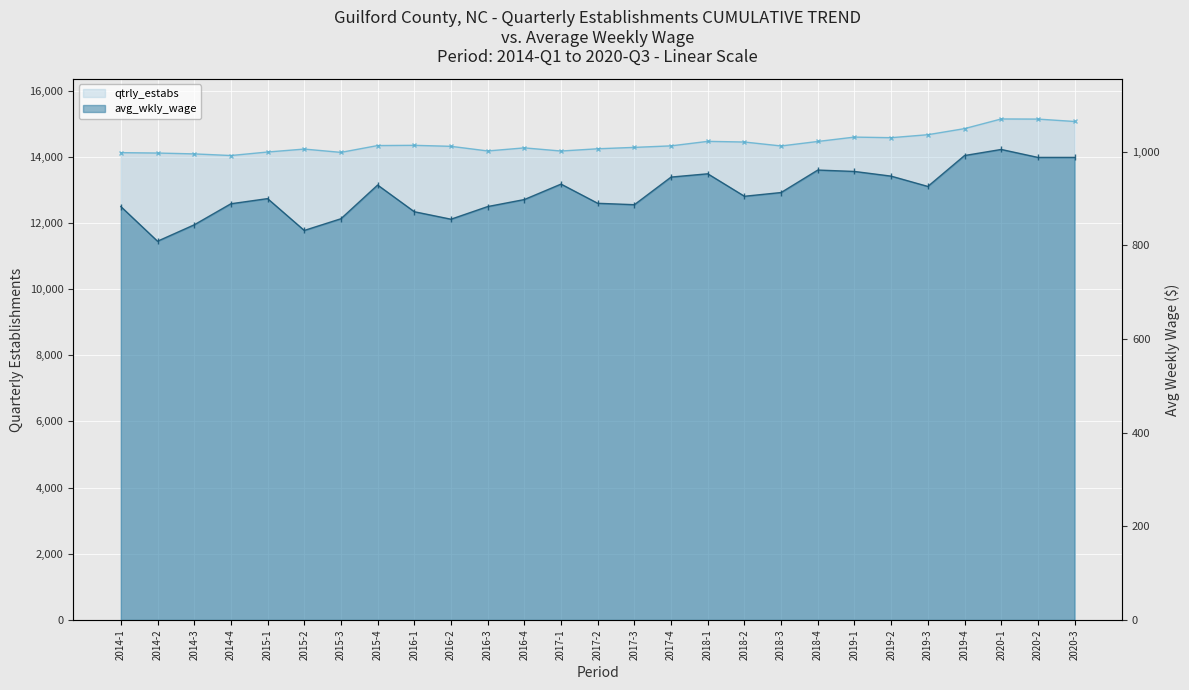

Reading right to left, transcribe all the data shown in this chart.

qtrly_estabs: 15066	15138	15142	14850	14666	14576	14594	14462	14326	14445	14465	14329	14283	14241	14173	14268	14175	14315	14345	14338	14132	14232	14143	14037	14086	14112	14124
avg_wkly_wage: 988	988	1005	992	926	948	958	961	913	905	953	946	887	890	931	898	883	856	872	929	857	832	900	889	844	809	883